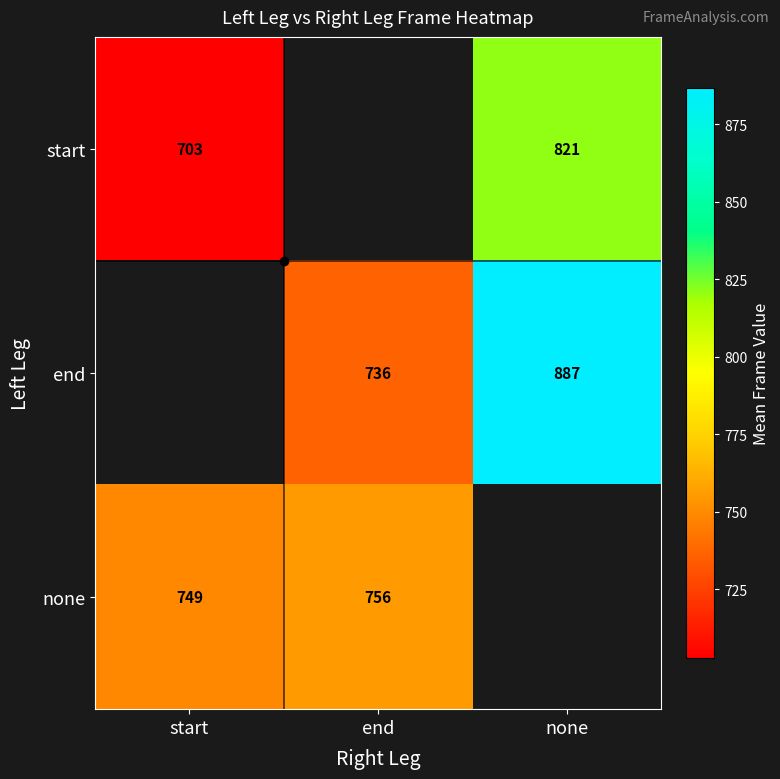

Where is none nearest to the value 752?

start